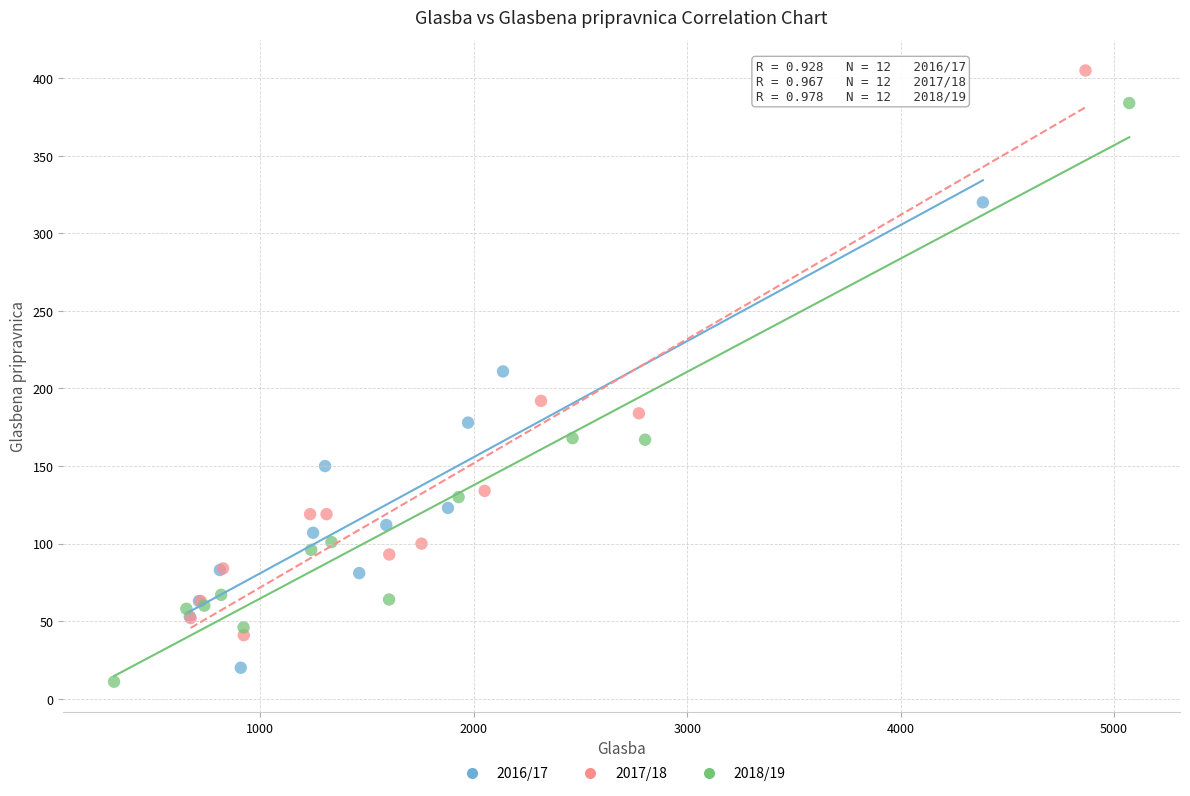

Which series reaches the minimum Y coordinate?

2018/19